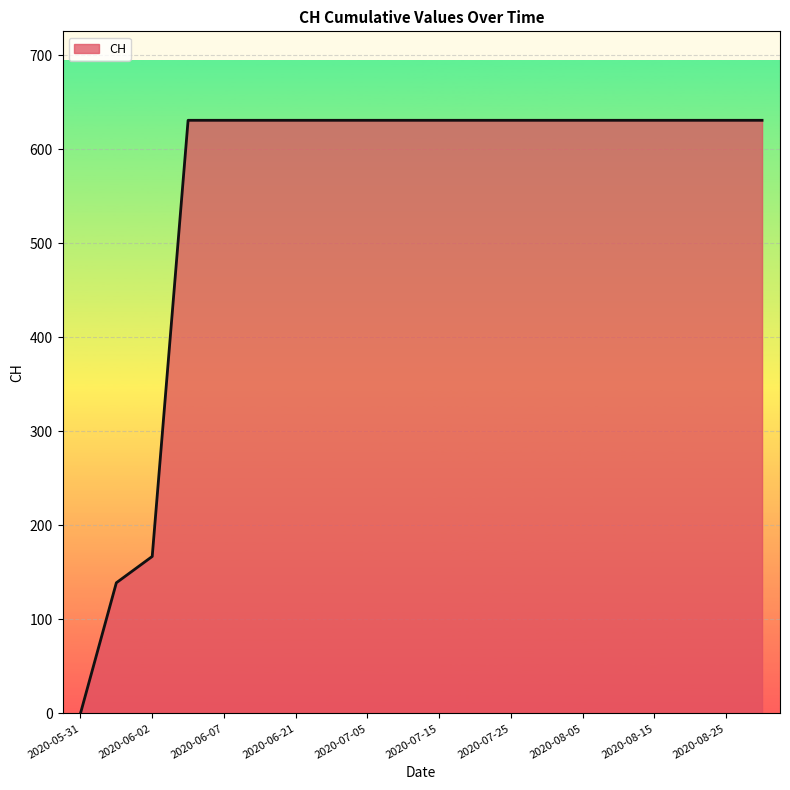

What is the maximum value shown in the chart?

631